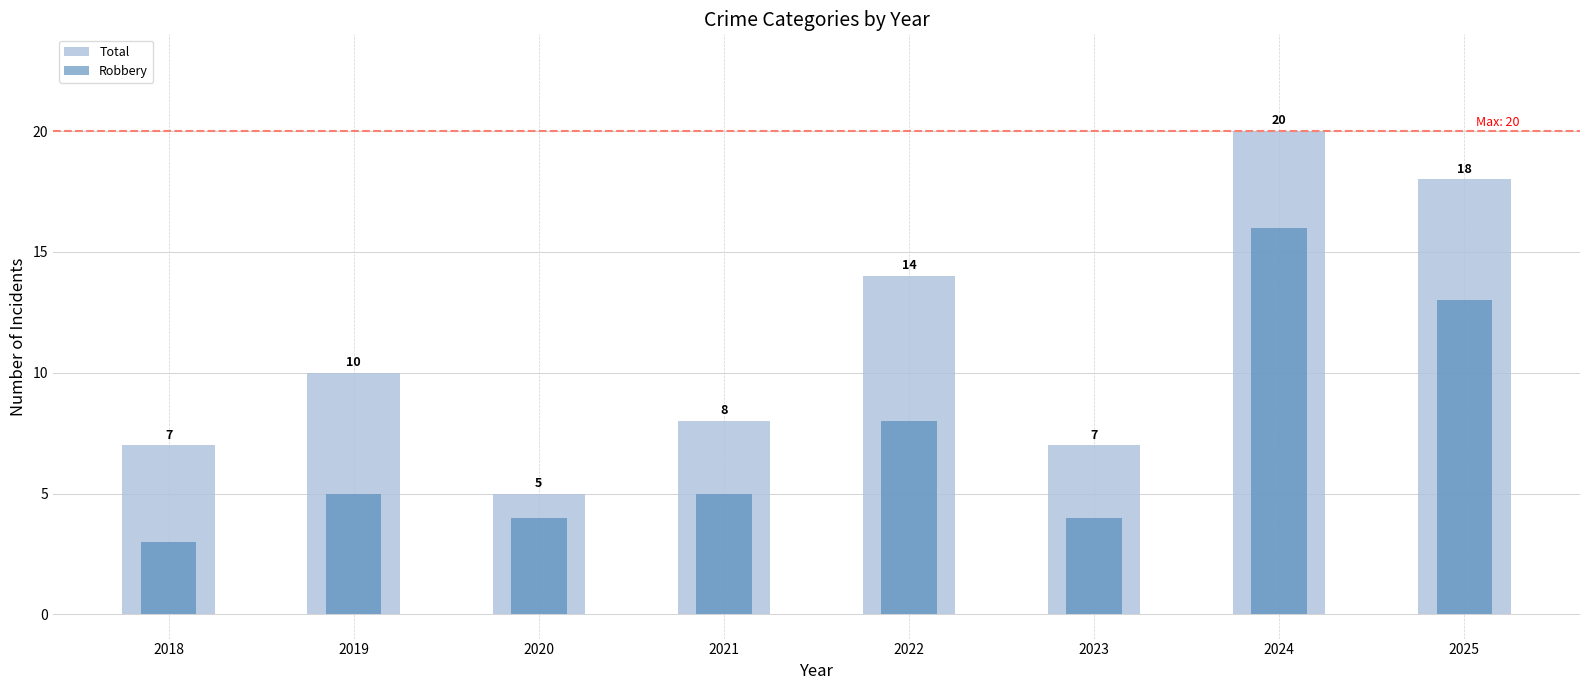

The value of Robbery at 2023 is 2. True or false?

False